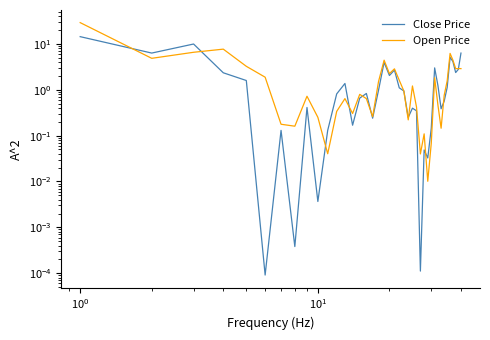

True or false: Close Price and Open Price intersect in this chart.

True